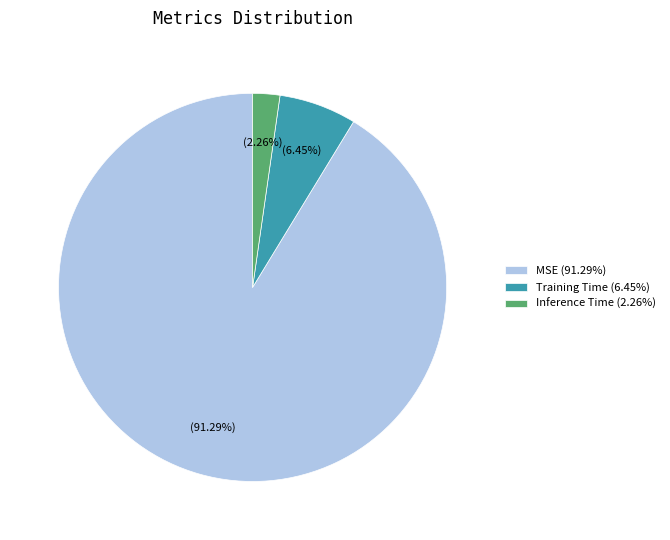

How many slices are in this pie chart?

3